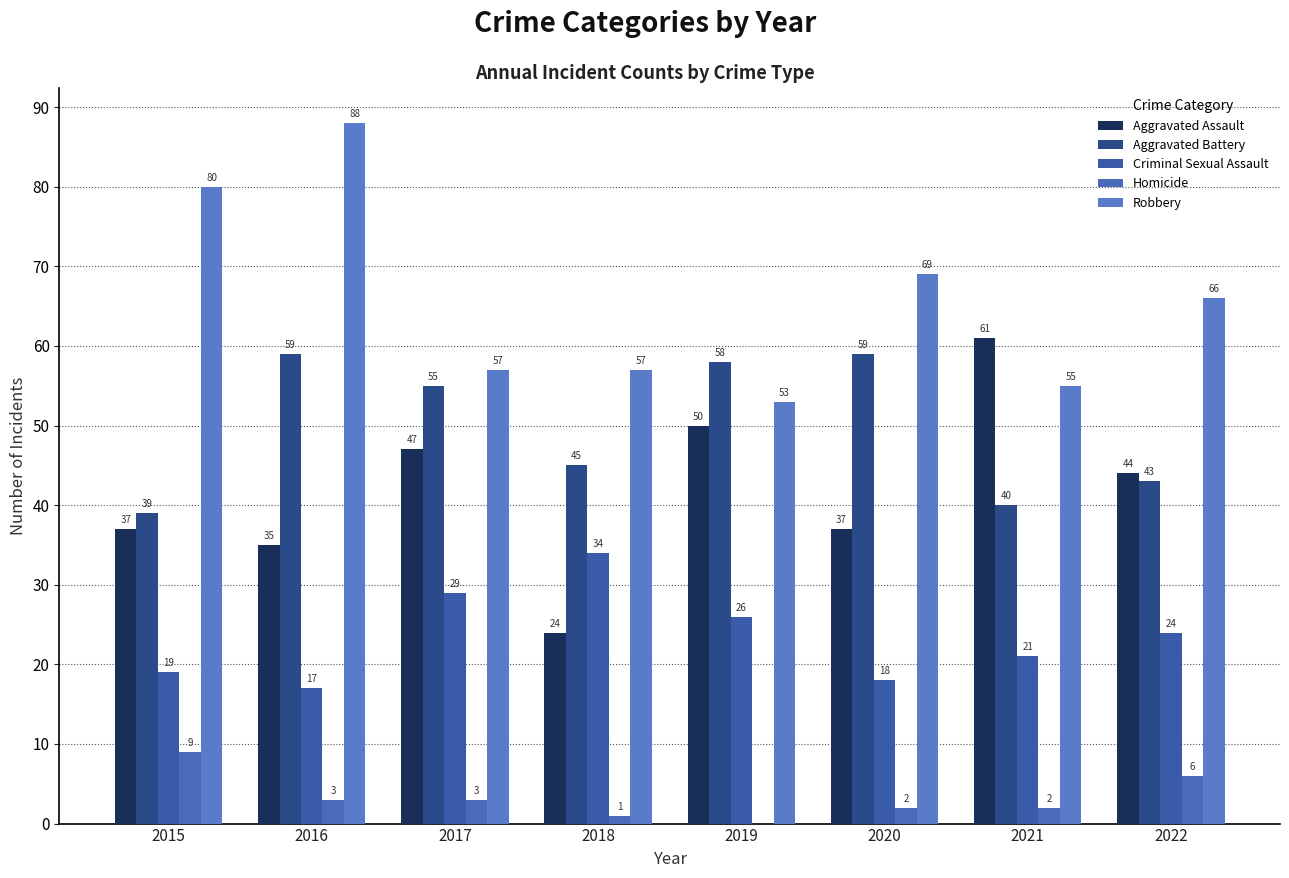

Reading left to right, extract all data points from this chart.

Aggravated Assault: 2015=37	2016=35	2017=47	2018=24	2019=50	2020=37	2021=61	2022=44
Aggravated Battery: 2015=39	2016=59	2017=55	2018=45	2019=58	2020=59	2021=40	2022=43
Criminal Sexual Assault: 2015=19	2016=17	2017=29	2018=34	2019=26	2020=18	2021=21	2022=24
Homicide: 2015=9	2016=3	2017=3	2018=1	2019=0	2020=2	2021=2	2022=6
Robbery: 2015=80	2016=88	2017=57	2018=57	2019=53	2020=69	2021=55	2022=66